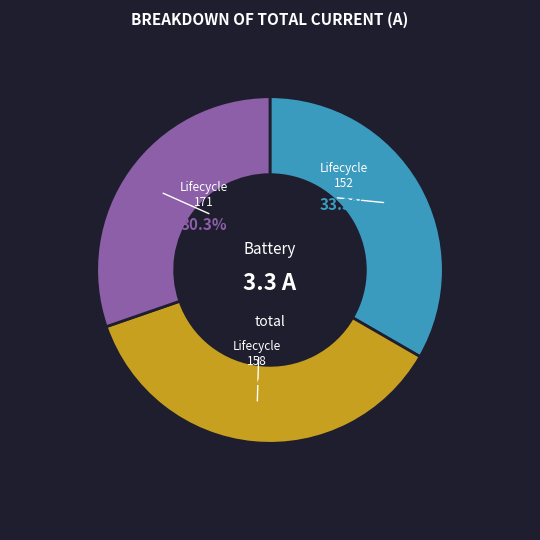

What percentage is NOT represented by Lifecycle 171?

69.7%